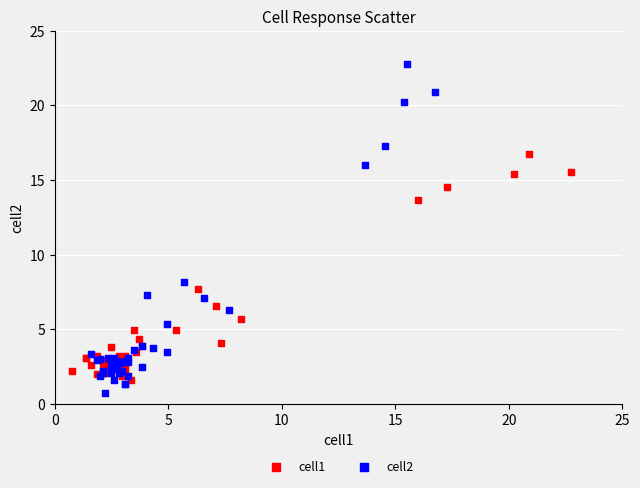

What are all the series names shown in the legend?

cell1, cell2